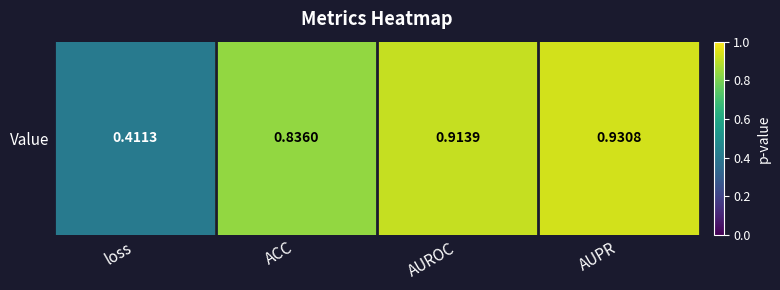

List the labels in order of value, smallest first.

loss, ACC, AUROC, AUPR